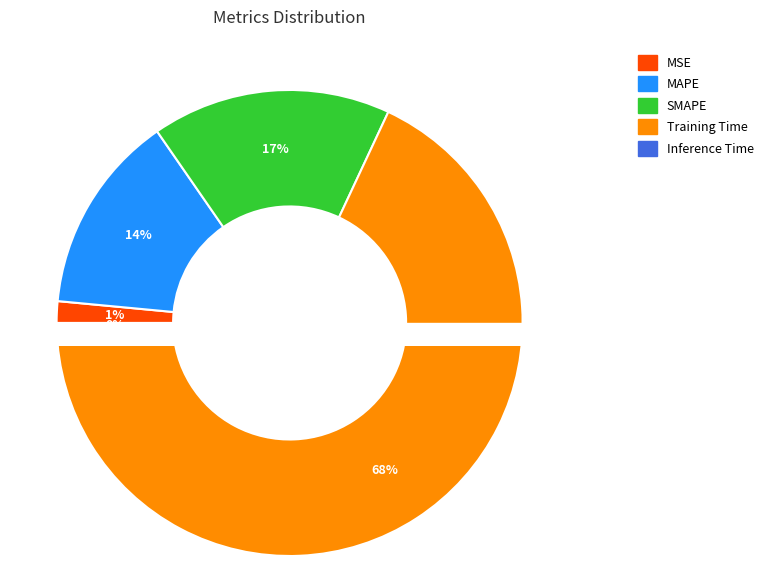

True or false: SMAPE accounts for 7% of the total.

False